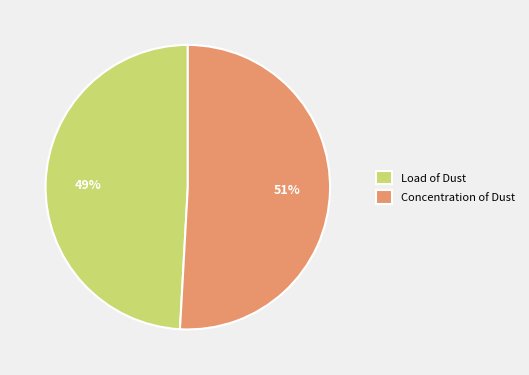

Is it true that Load of Dust is 60% of the pie?

False